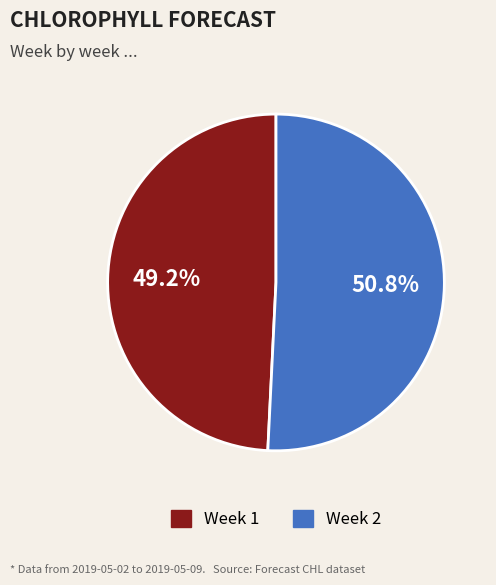

What is the smallest slice in the pie chart?

Week 1